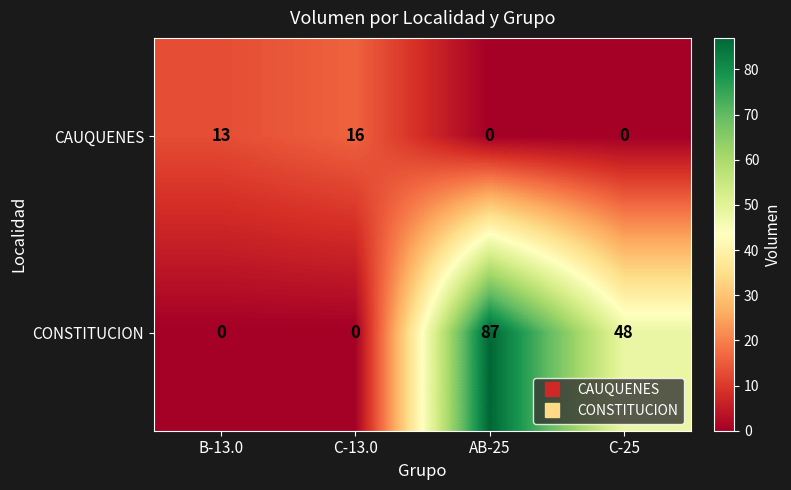

How many CONSTITUCION values are between 0 and 87?

4